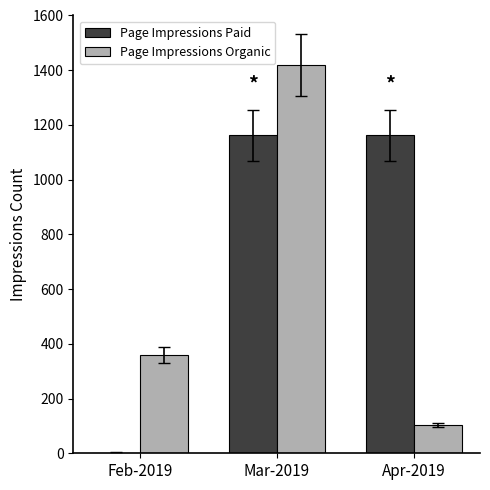

Which series has the largest total across all categories?

Page Impressions Paid